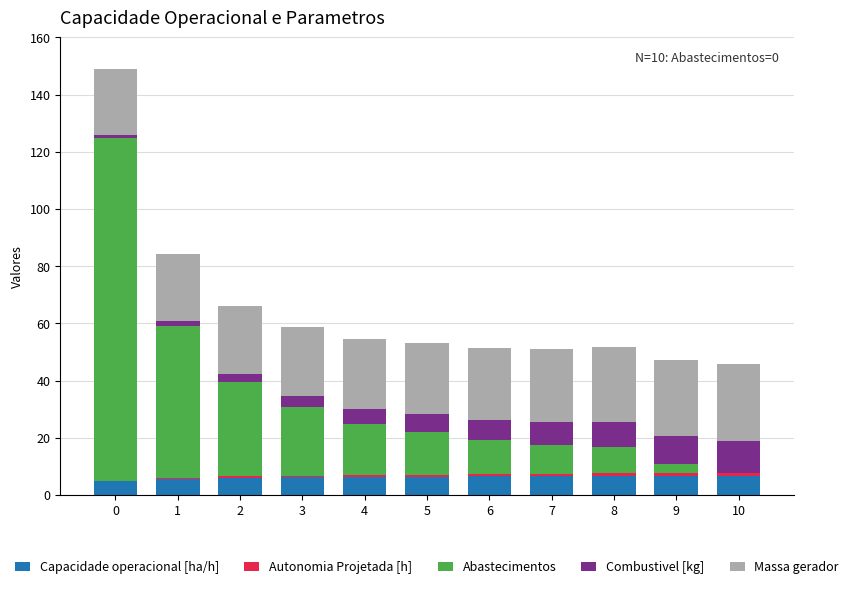

Is it true that Capacidade operacional [ha/h] equals 1.5 at 5?

False